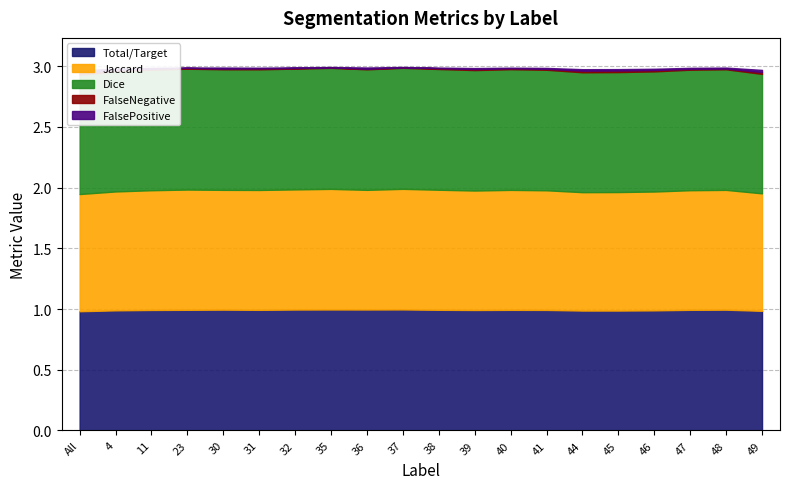

What are all the series names shown in the legend?

Total/Target, Jaccard, Dice, FalseNegative, FalsePositive